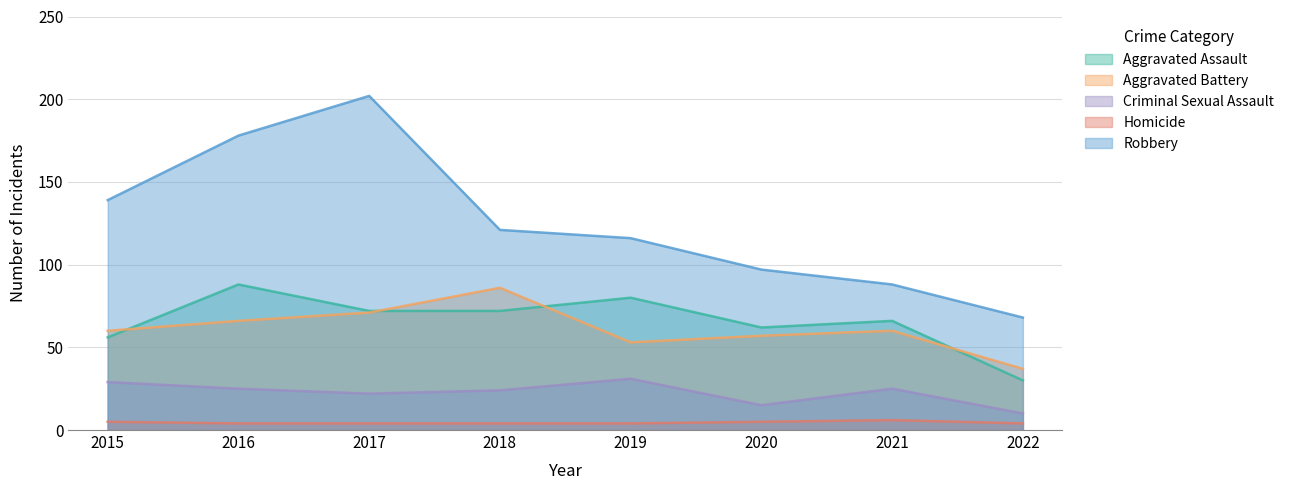

True or false: Aggravated Battery and Homicide intersect in this chart.

False